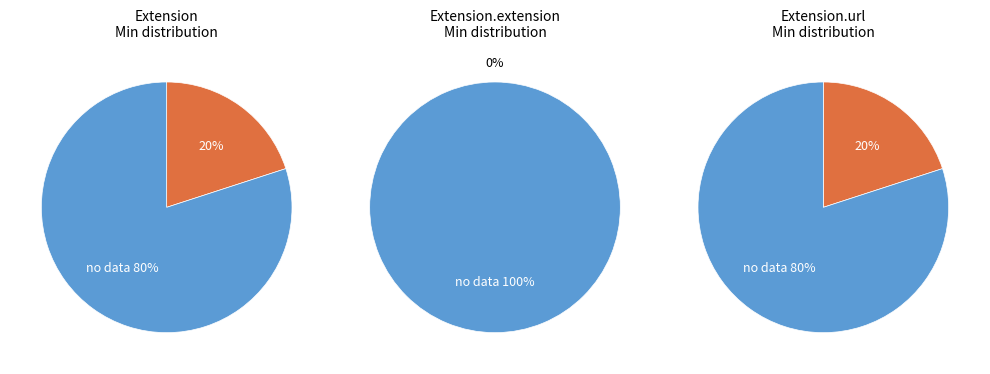

What percentage is the 3 slice, to the nearest percent?

100%